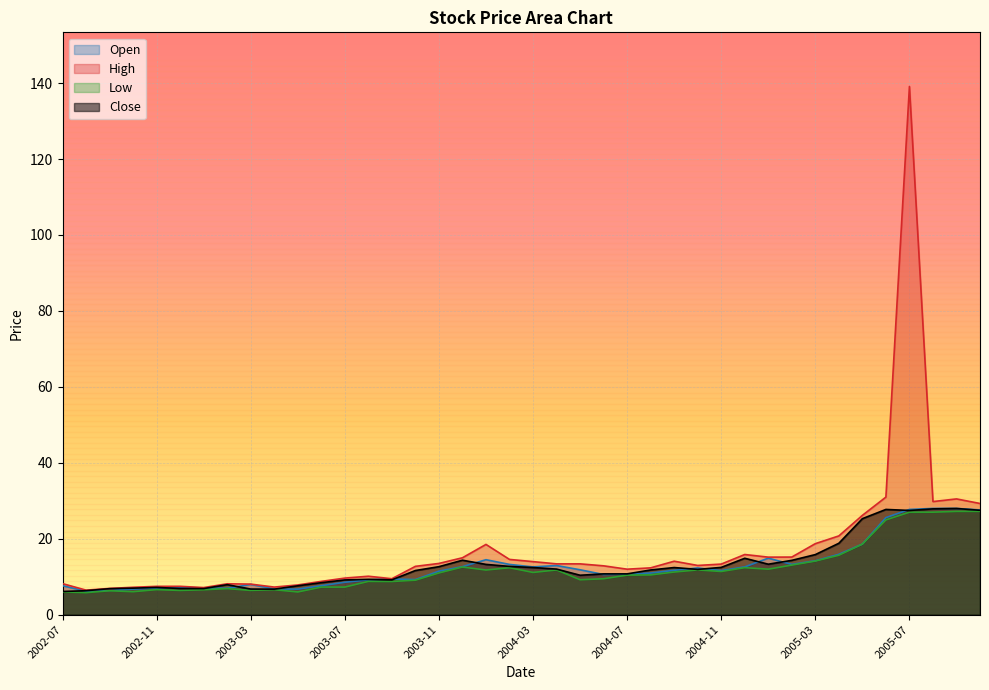

Between 2002-07 and 2003-10, which series saw the biggest shift?

Close